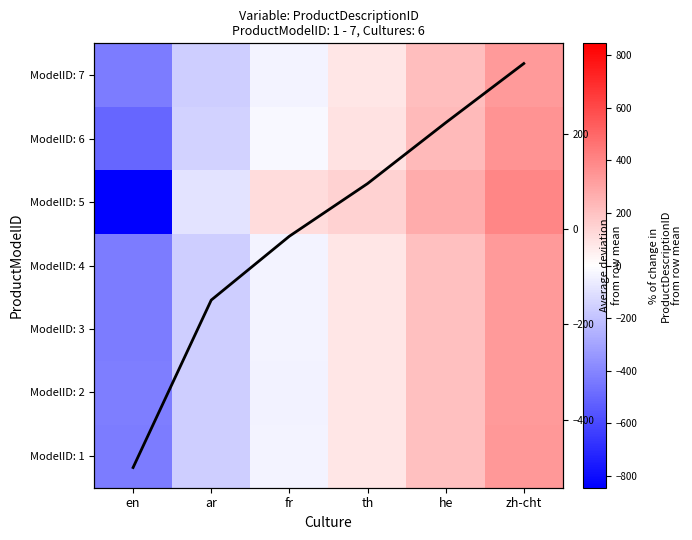

Which label corresponds to the smallest value in the chart?

en